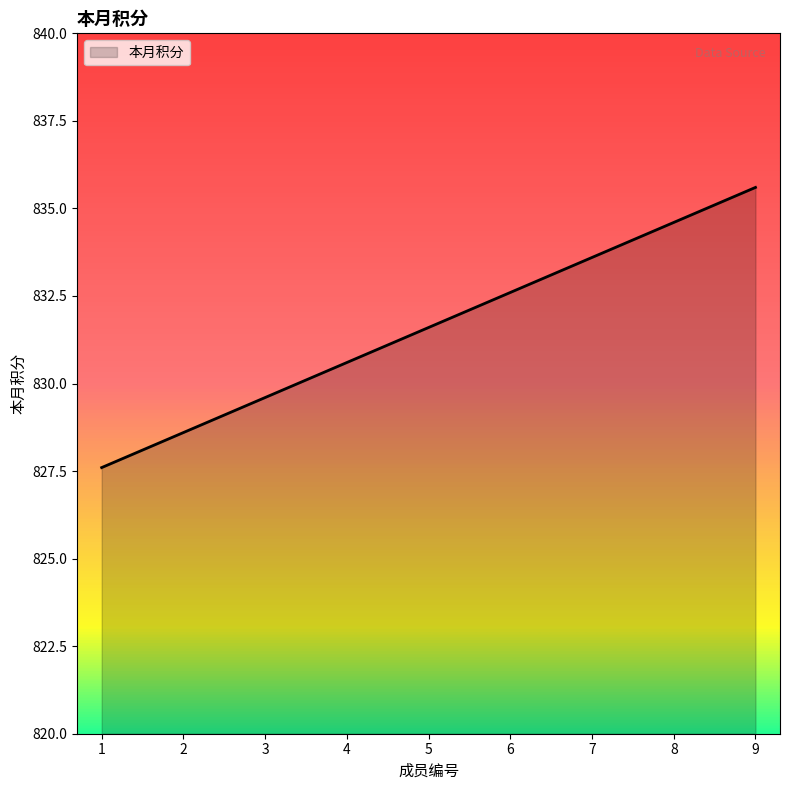

Count the number of data series in this chart.

1